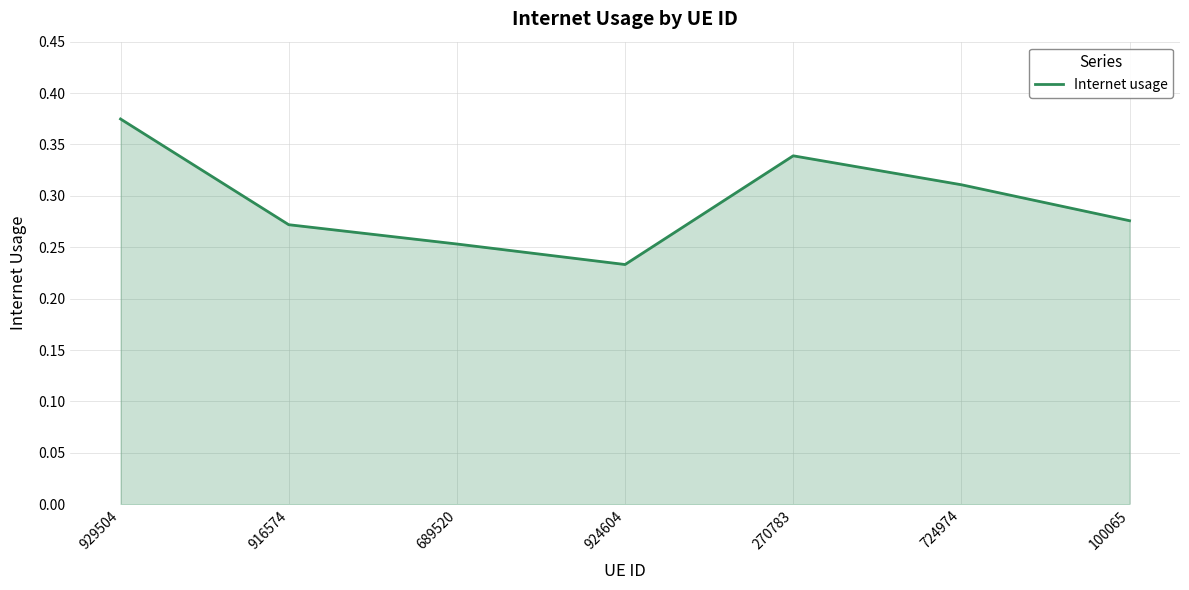

Where is the data nearest to the value 0?

924604